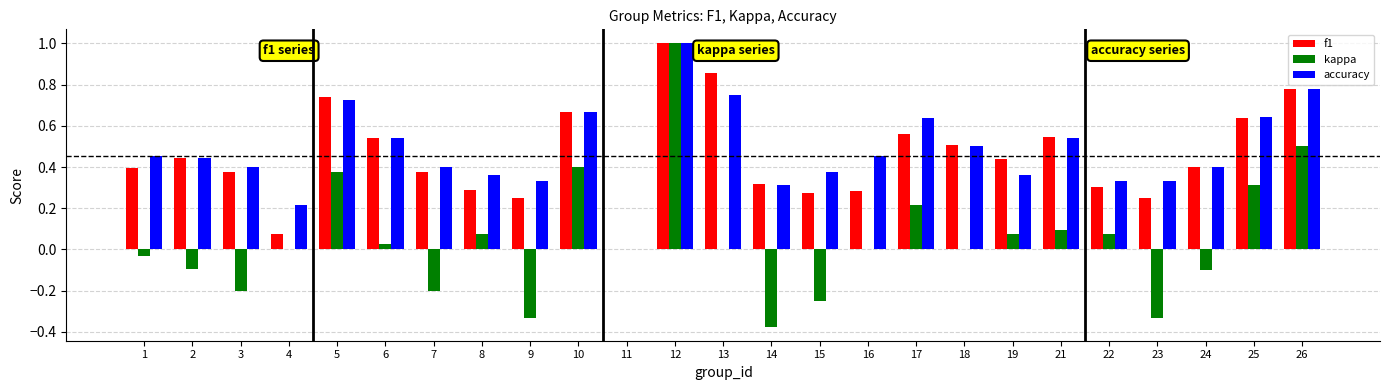

Between 11 and 15, which series saw the biggest shift?

accuracy